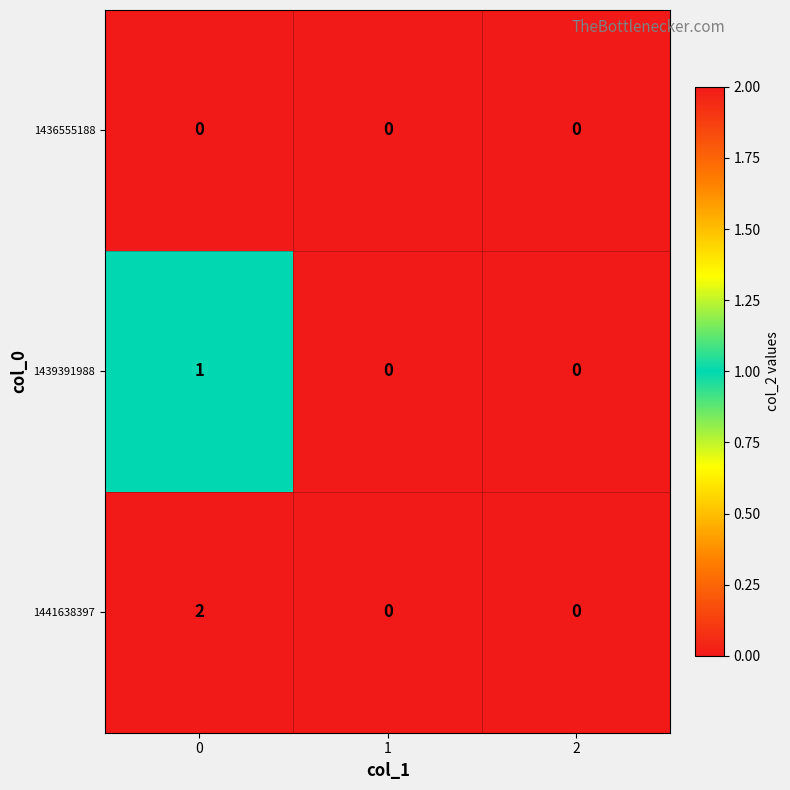

Is the value of 1441638397 at 0 greater than the value of 1436555188 at 2?

Yes